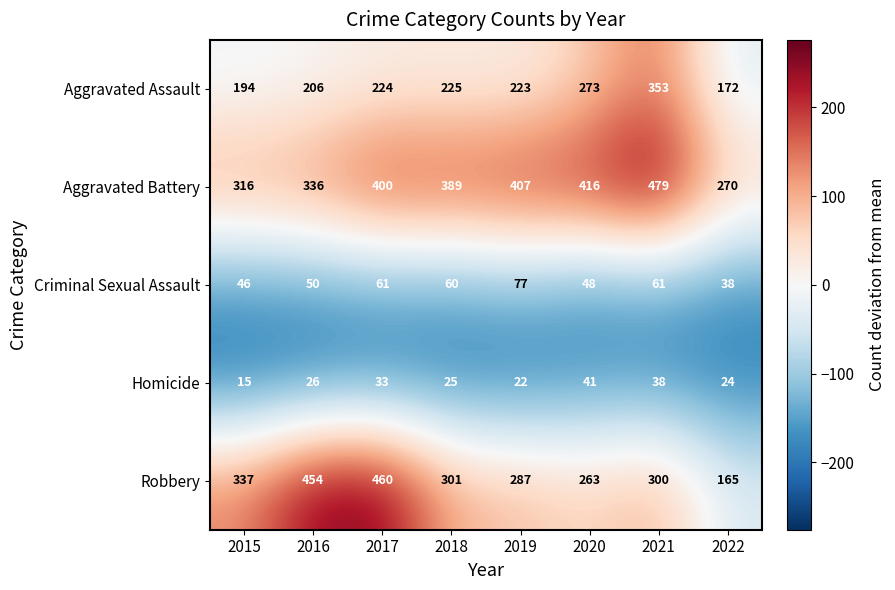

The value of Aggravated Battery at 2019 is 227. True or false?

False